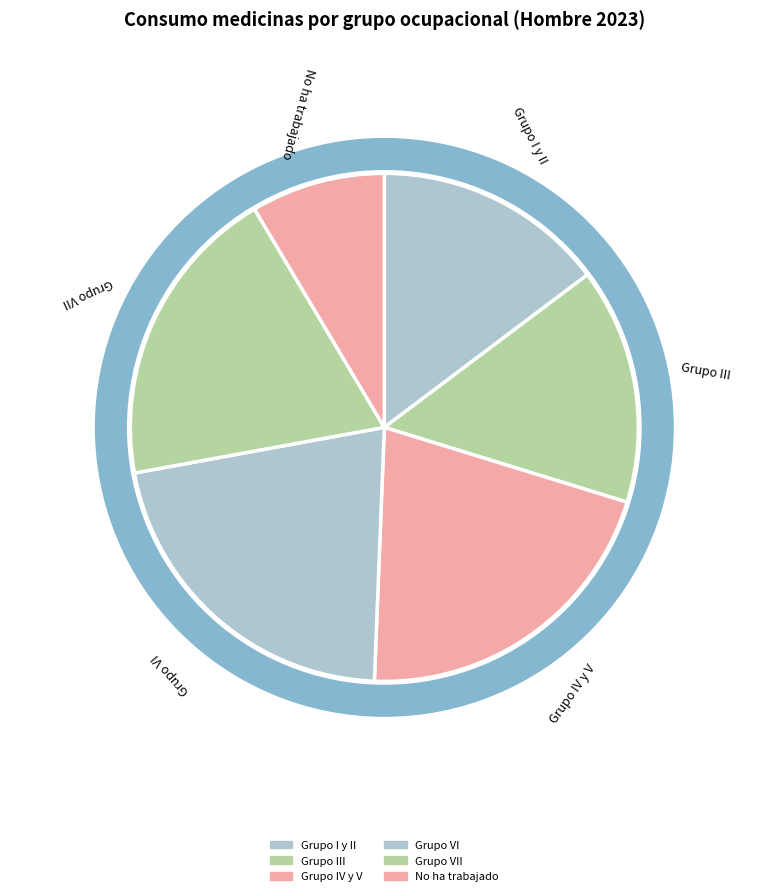

Does any single category account for the majority?

No